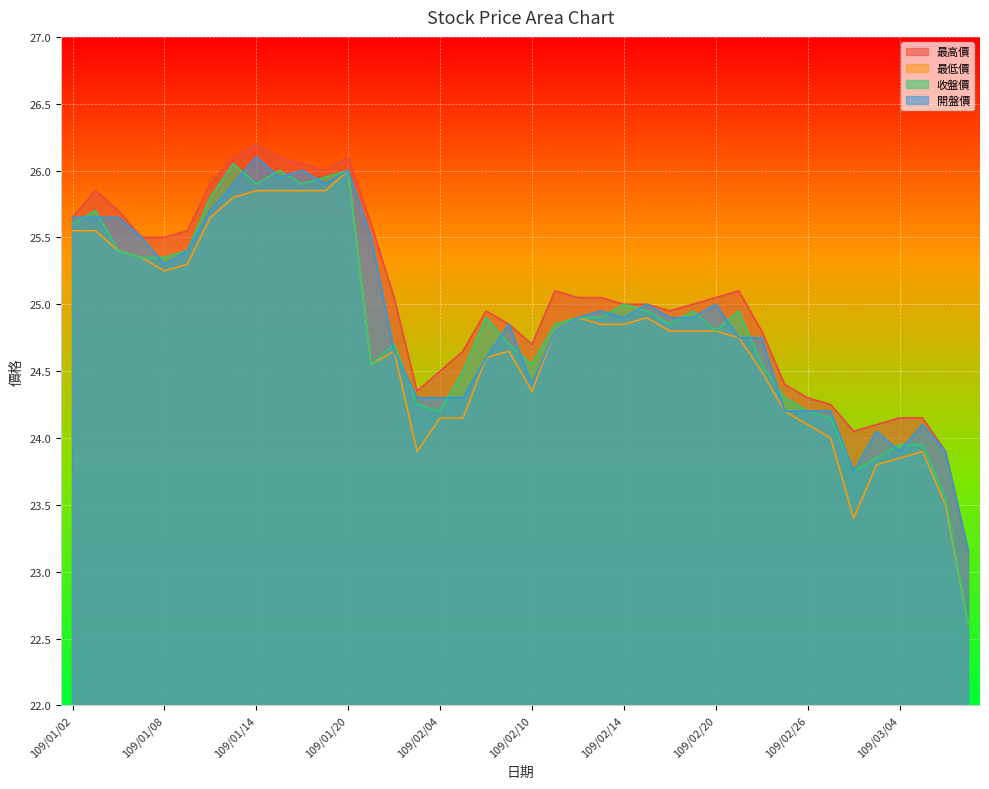

What position from the right is 109/02/07?

21